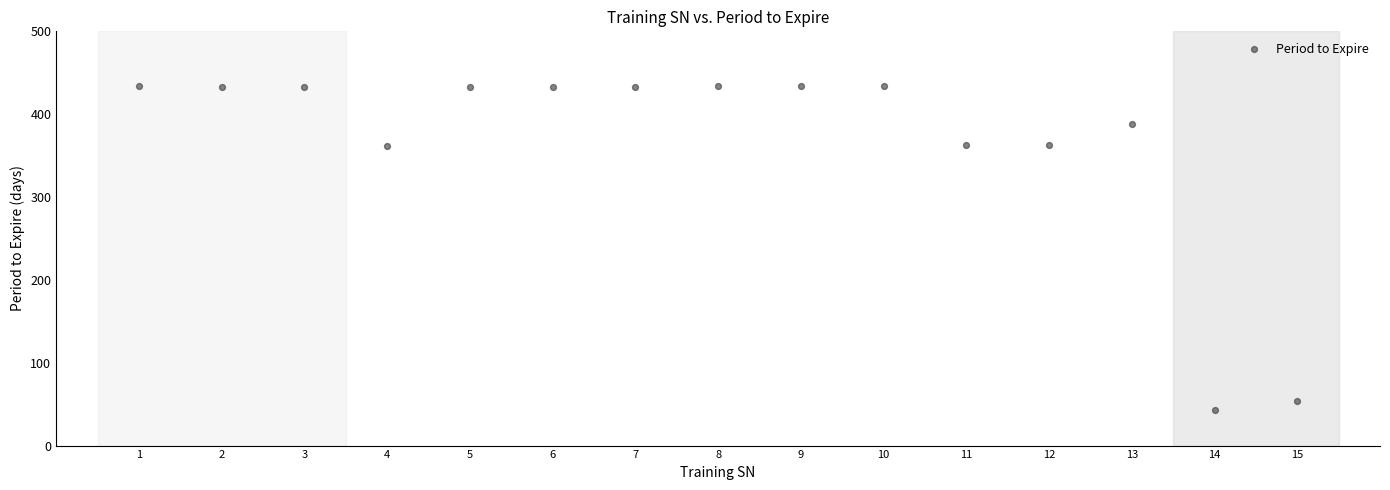

What is the range of X values (max minus min)?

14